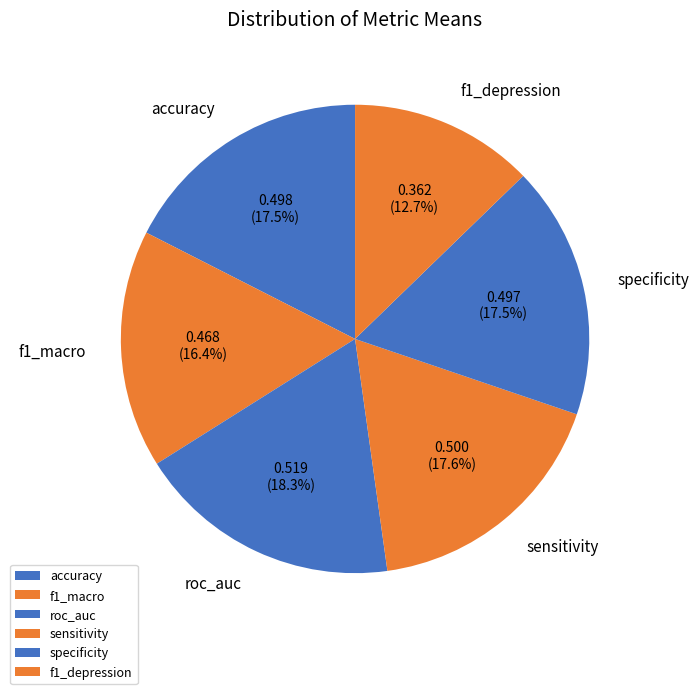

What is the largest slice in the pie chart?

roc_auc